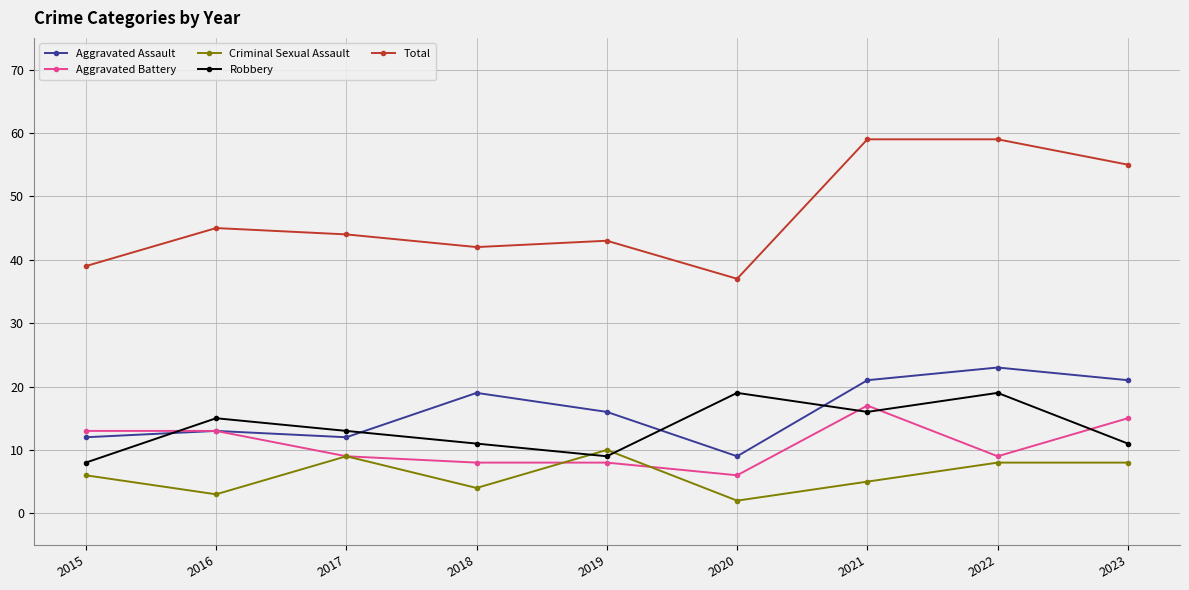

At how many categories does at least one series exceed 33?

9